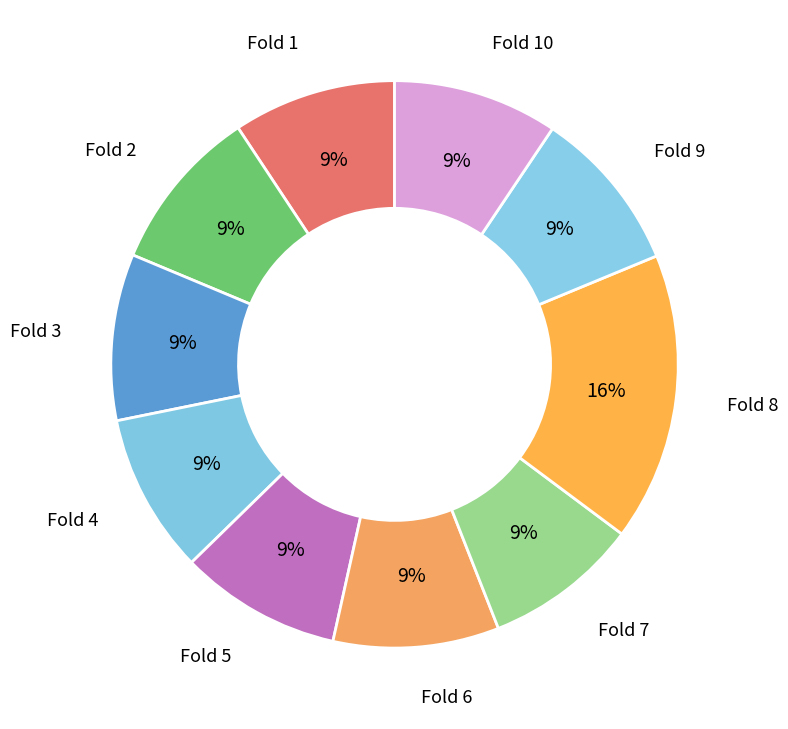

Which category has the biggest portion of the pie?

Fold 8